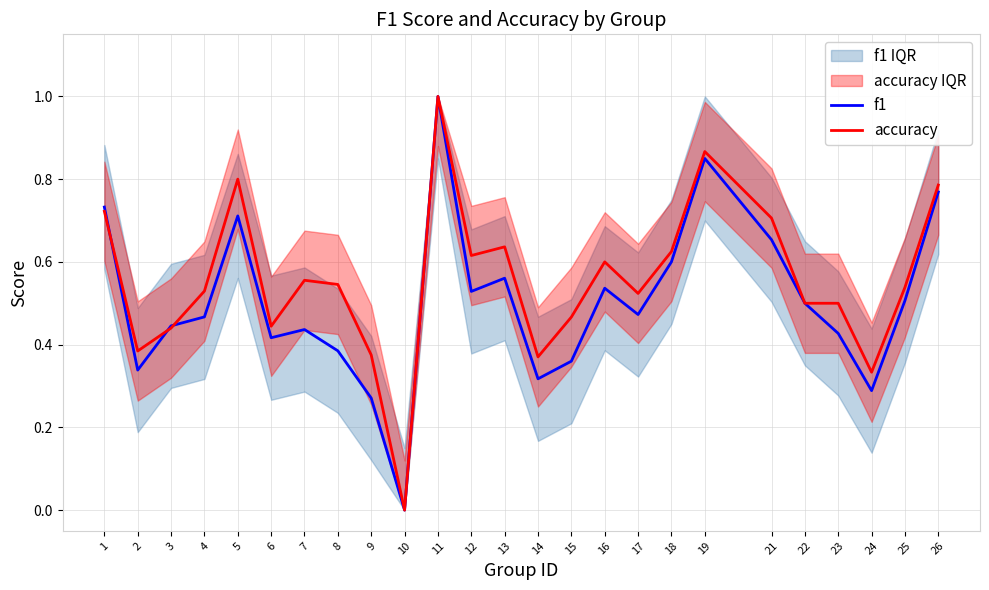

What is the value of the f1 point at the 3rd from the left?

0.4